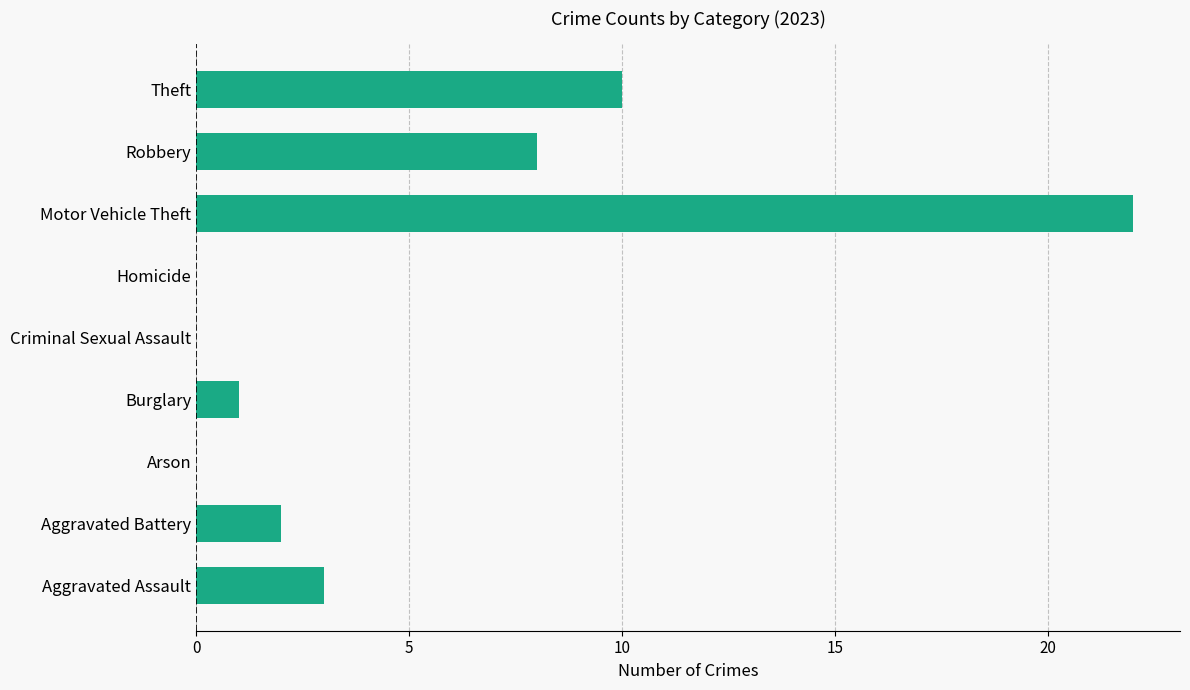

The value at Motor Vehicle Theft is 36. True or false?

False